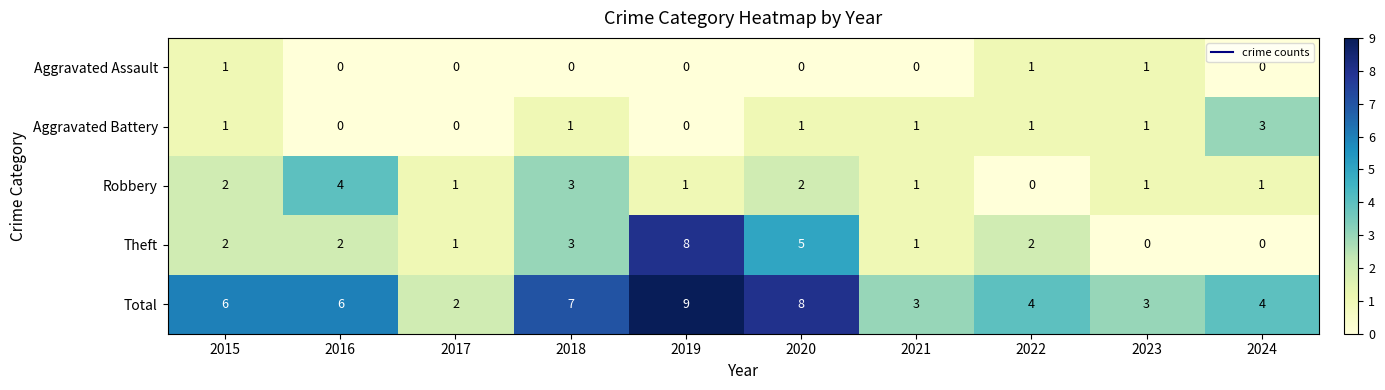

Between 2017 and 2020, which series saw the biggest shift?

Total